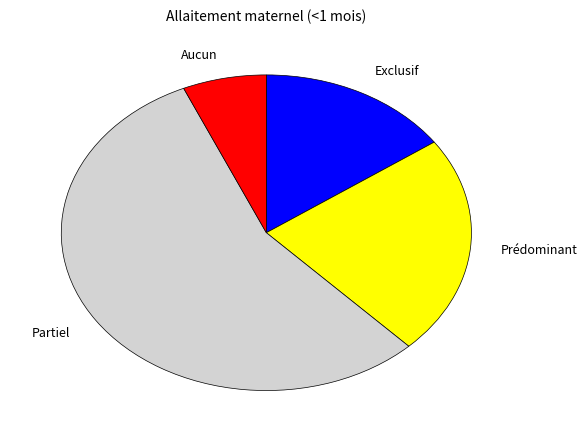

Combined, do Aucun and Exclusif account for over 50%?

No